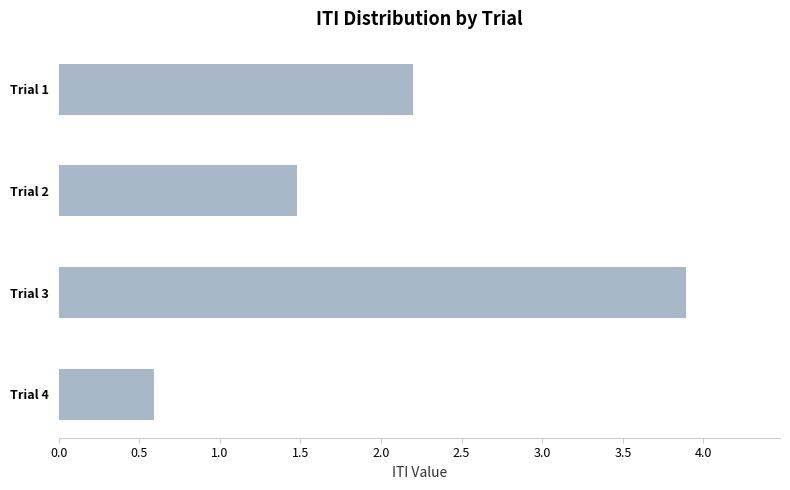

What is the approximate value at Trial 3?

3.9